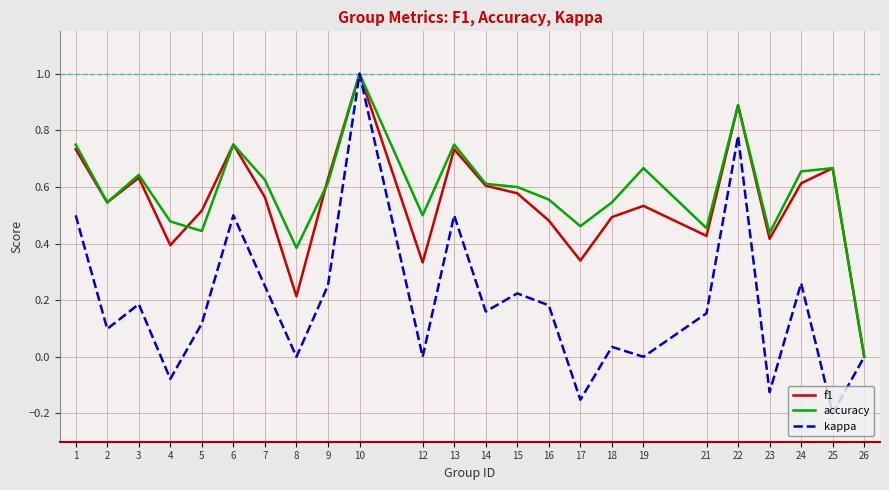

In f1, how many points are lower than both neighbors (excluding endpoints)?

7